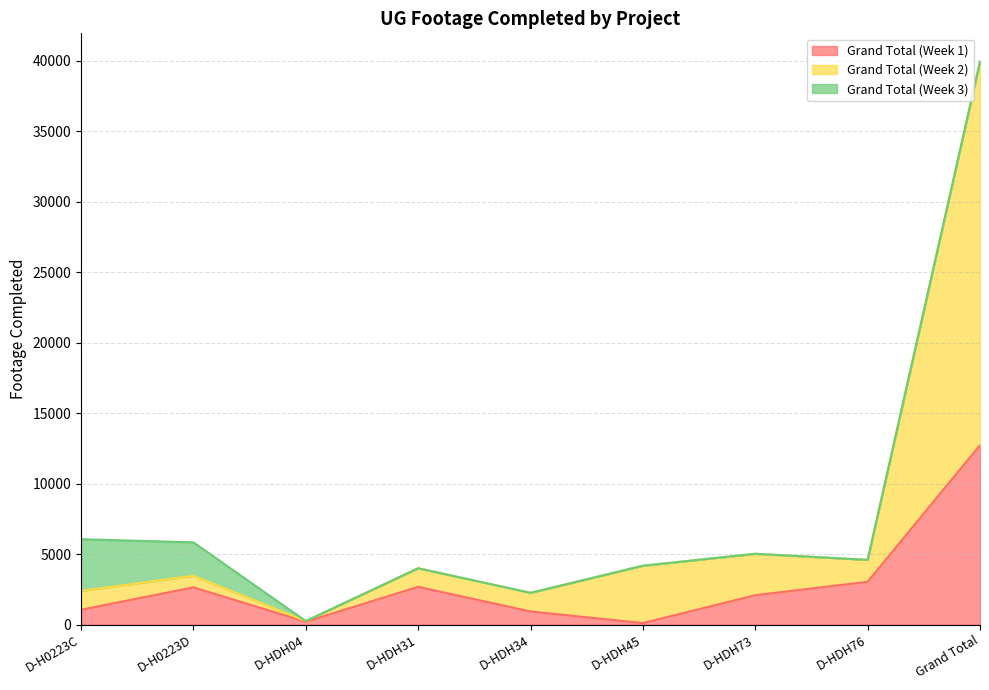

What position from the right is Grand Total?

1